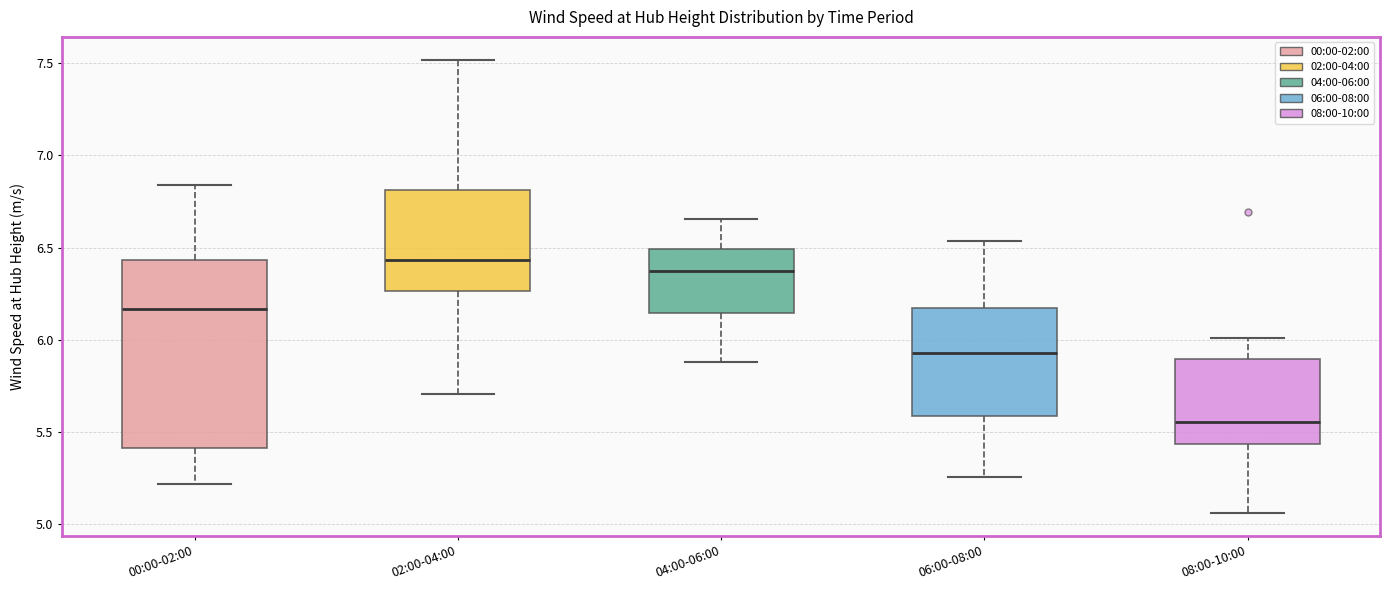

Reading left to right, transcribe this box plot: for each box, give where its median line is, the range the box spans, and where its two whiskers end, as read against the y-axis. The values are not printed on the chart, so give them approximately, as read against the axis.

00:00-02:00: median 6.15, box 5.40 to 6.45, whiskers 5.20 to 6.85
02:00-04:00: median 6.45, box 6.25 to 6.80, whiskers 5.70 to 7.50
04:00-06:00: median 6.40, box 6.15 to 6.50, whiskers 5.90 to 6.65
06:00-08:00: median 5.95, box 5.60 to 6.15, whiskers 5.25 to 6.55
08:00-10:00: median 5.55, box 5.45 to 5.90, whiskers 5.05 to 6.00